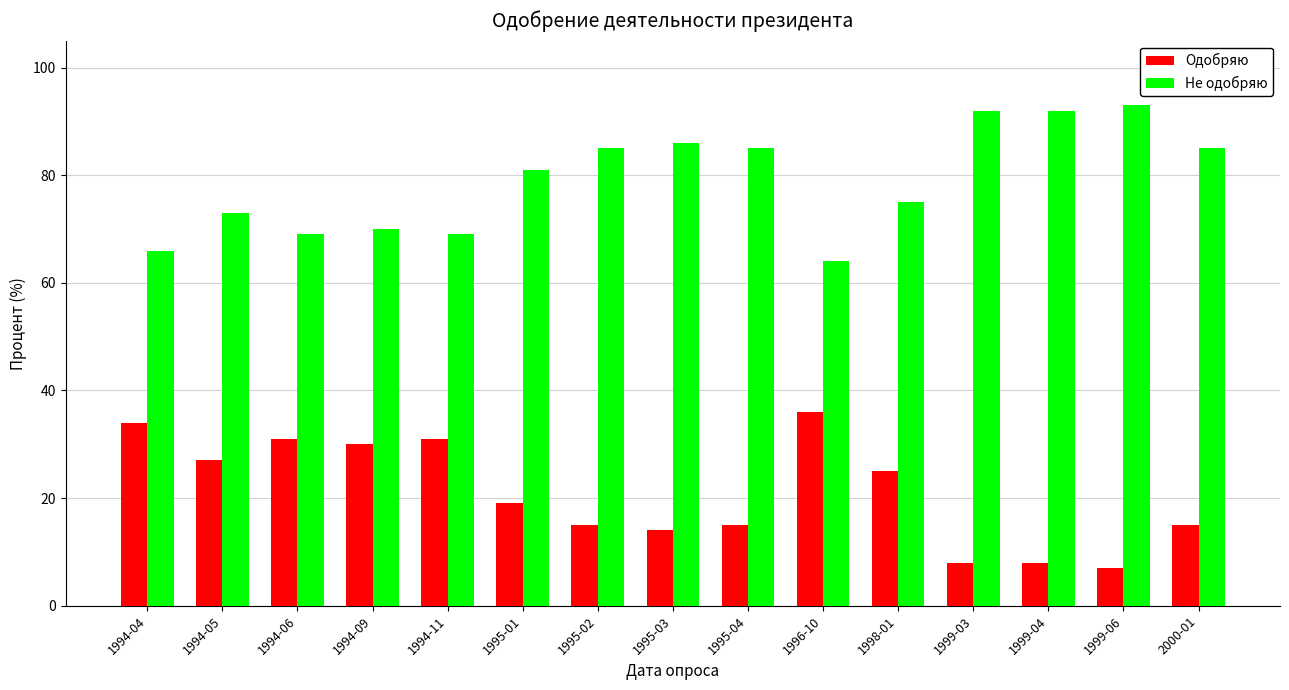

Rank the series by their average value, from highest to lowest.

Не одобряю, Одобряю